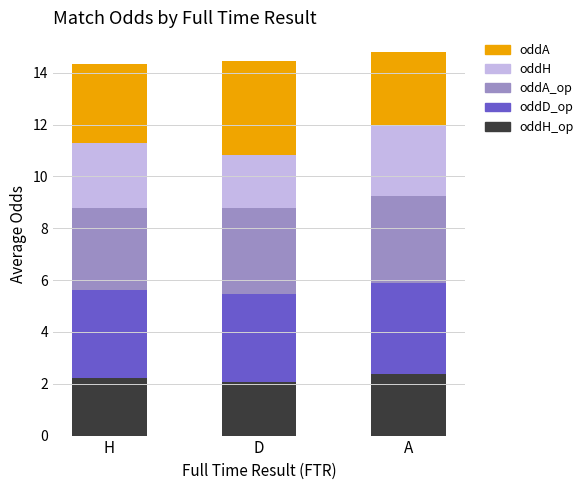

What is the total value across all series at D?

14.4